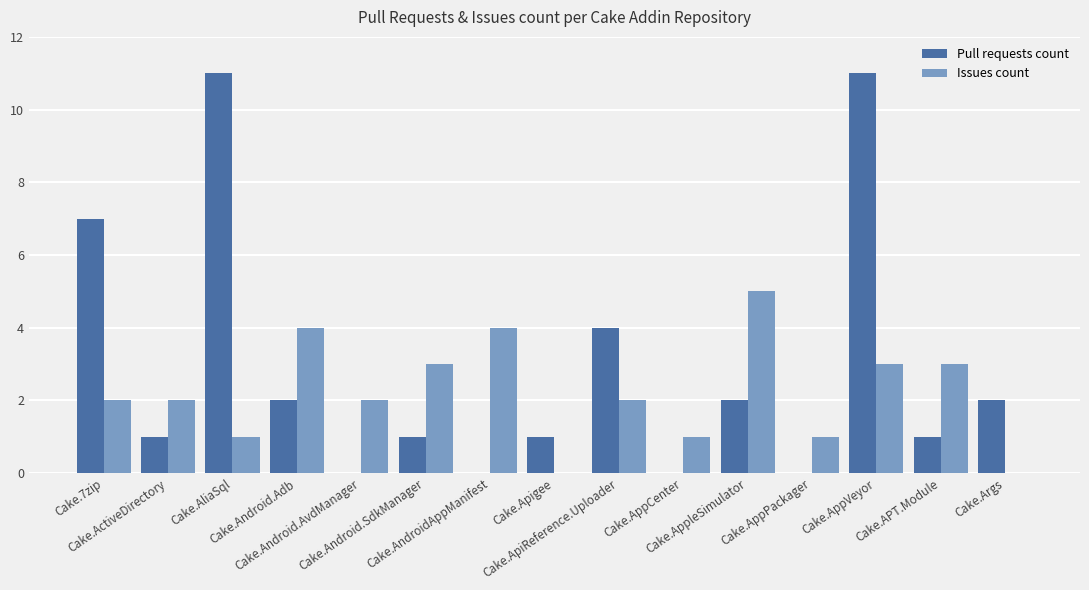

What is the maximum value shown in the chart?

11